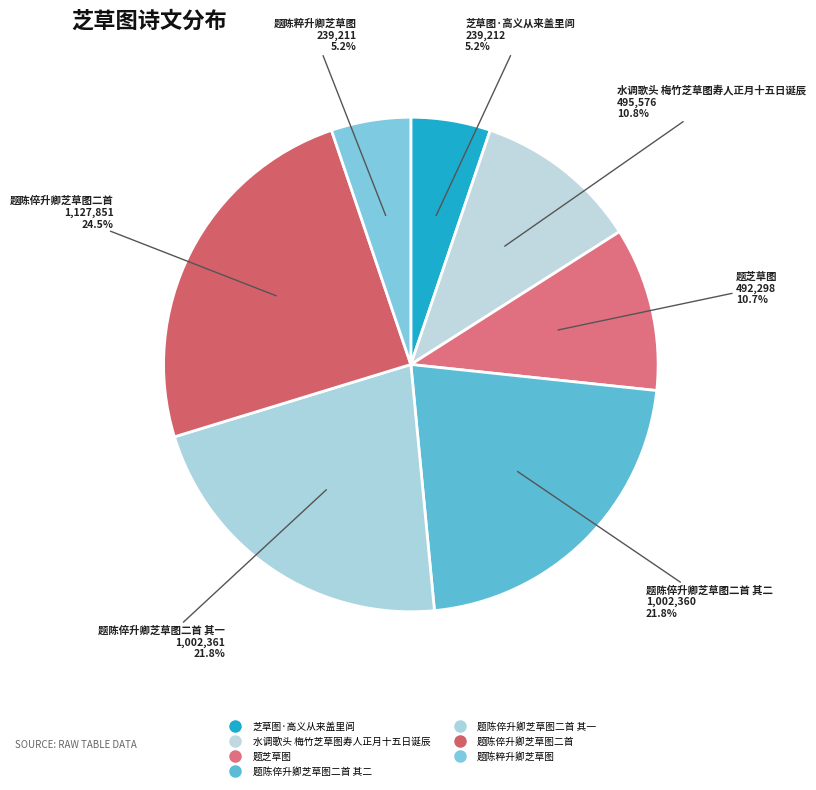

How many segments does this pie chart have?

7